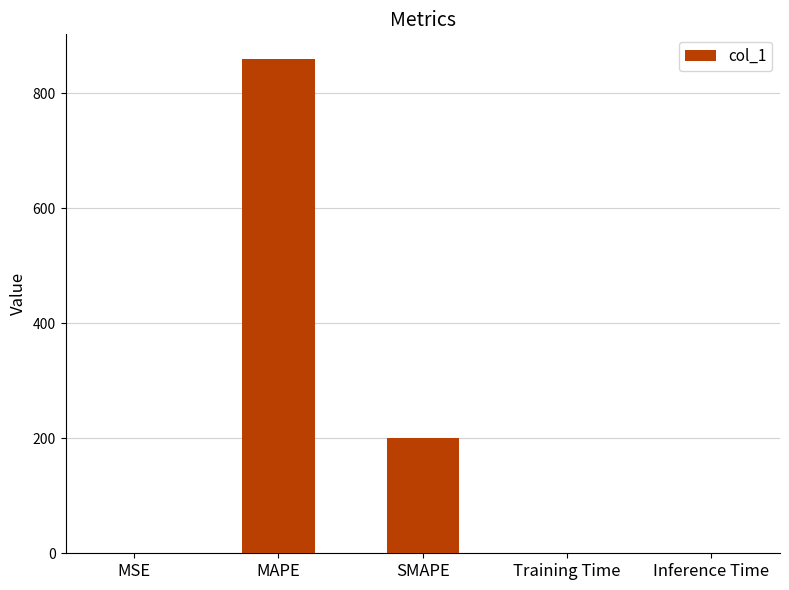

Does the chart contain stacked bars?

No